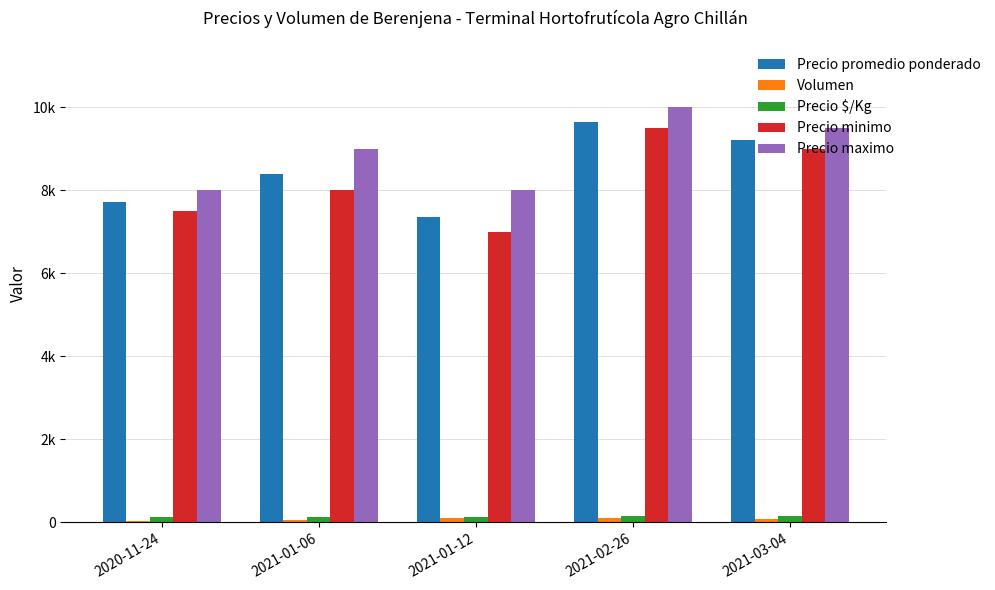

Does the chart contain stacked bars?

No